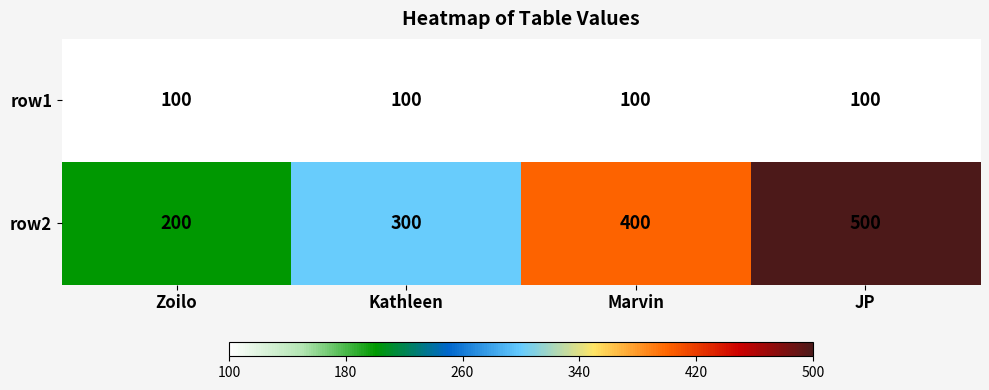

Read the row2 value at Zoilo, to the nearest 5.

200